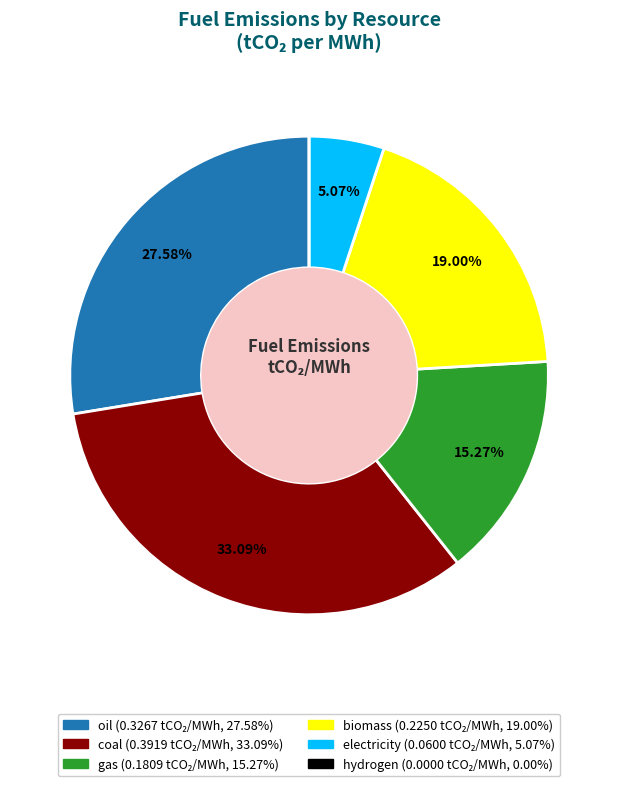

Which has a higher value, electricity or biomass?

biomass